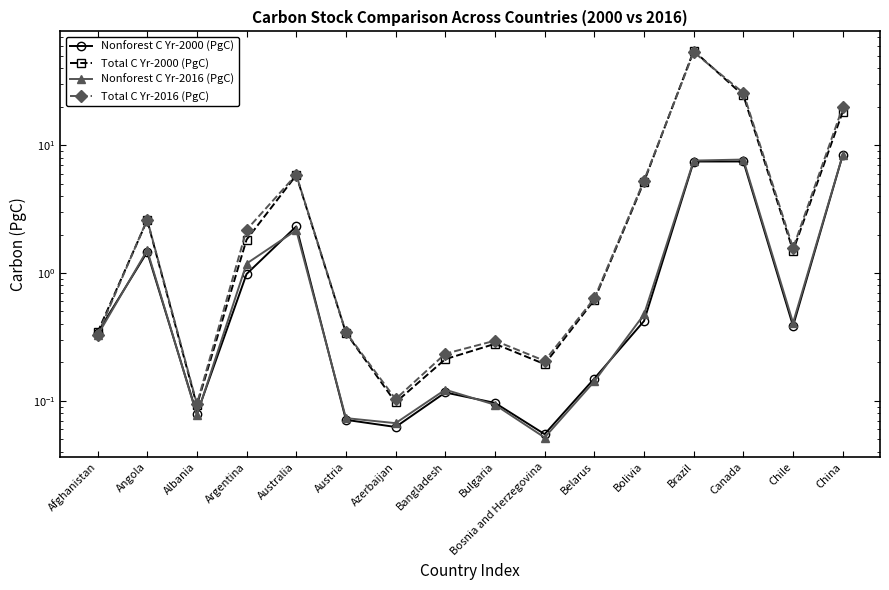

The value of Nonforest C Yr-2000 (PgC) at Austria is 0.1. True or false?

True